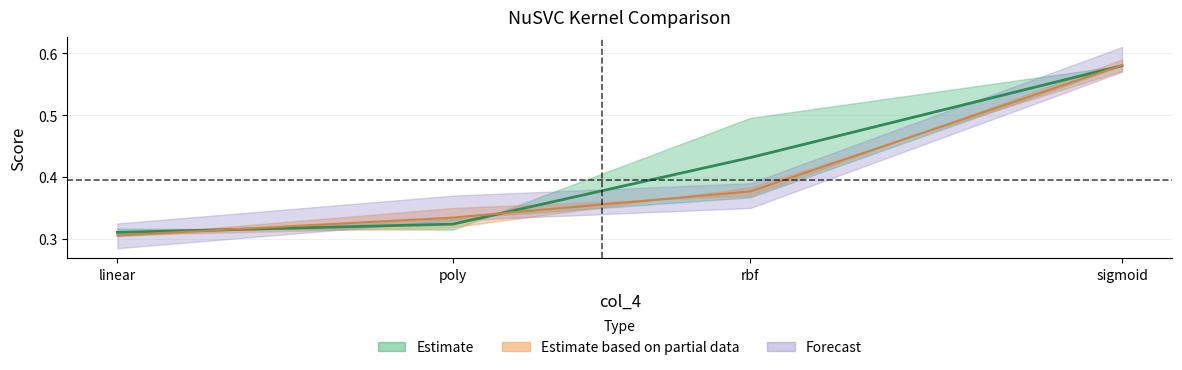

What is the maximum value for col_5?

0.6